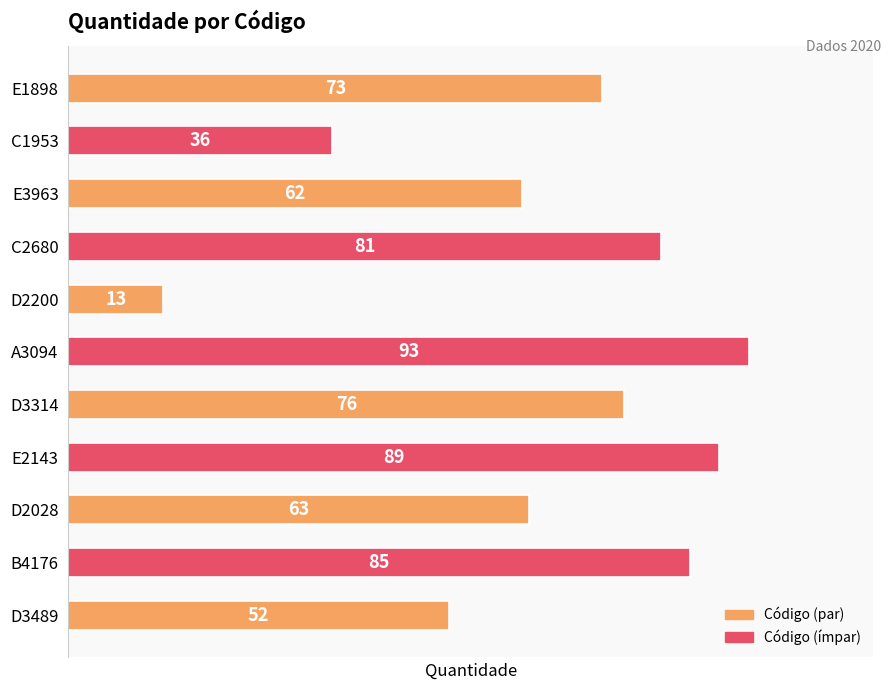

Where is the data nearest to the value 53?

D3489